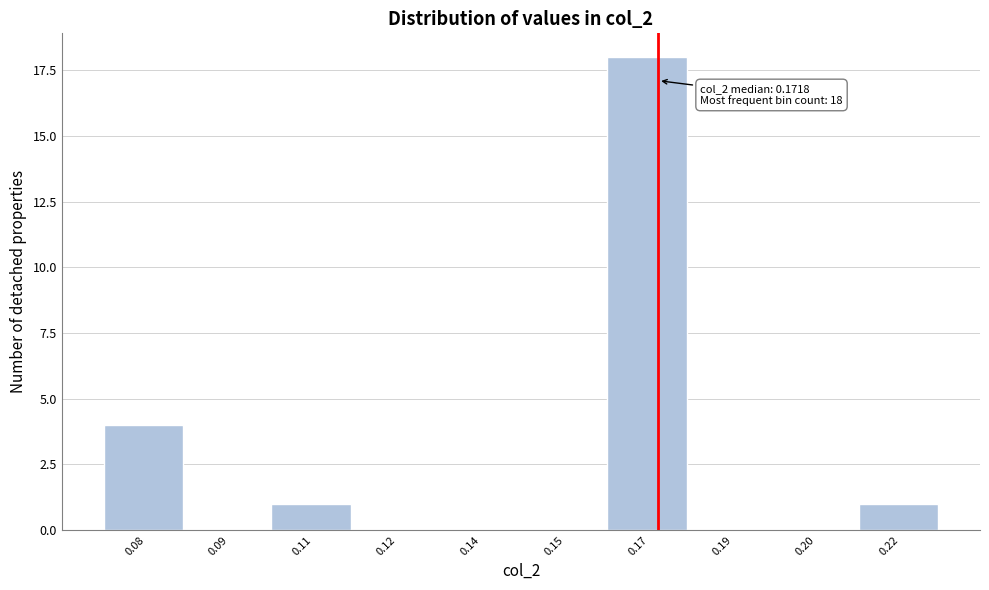

Reading right to left, extract all data points from this chart.

0.22=1	0.20=0	0.19=0	0.17=18	0.15=0	0.14=0	0.12=0	0.11=1	0.09=0	0.08=4